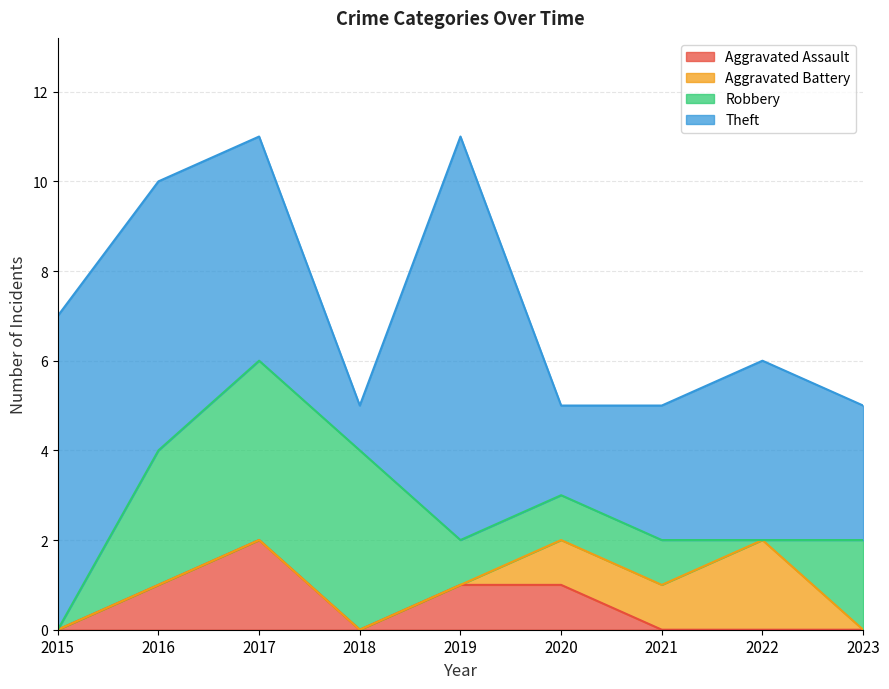

The Theft series shows 2 at 2020. True or false?

True